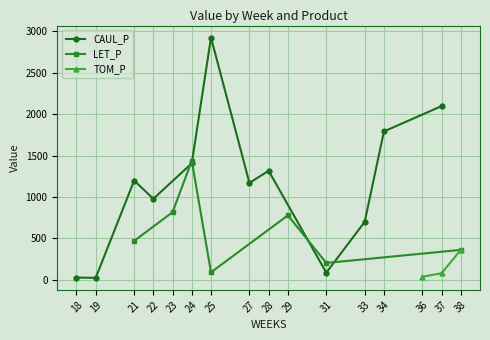

What is the value of the CAUL_P point at the 10th from the left?

700.7